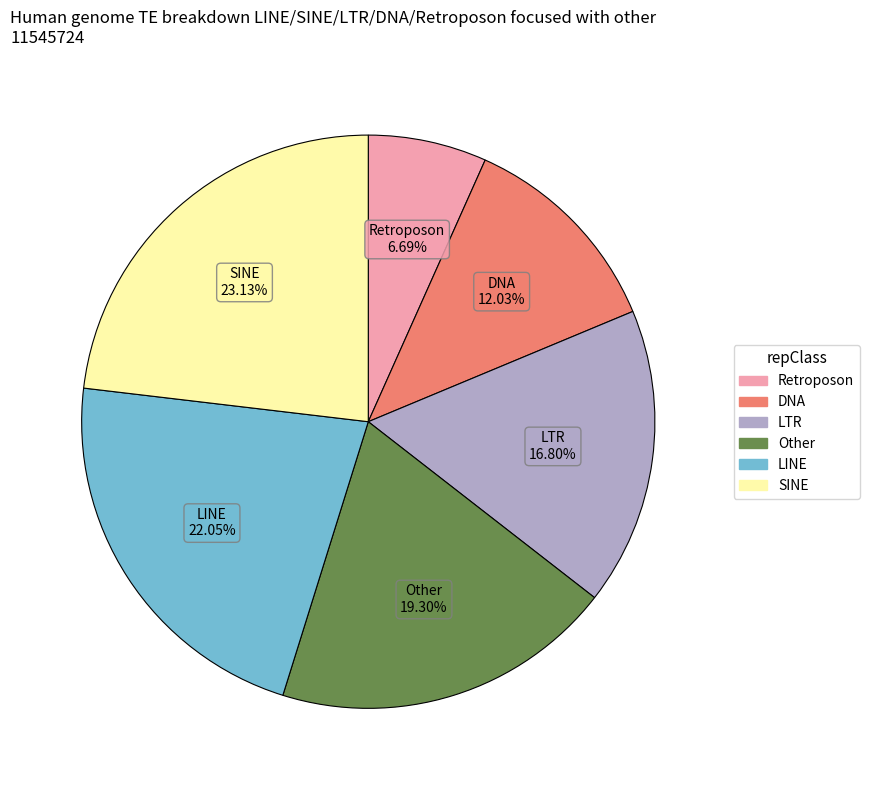

Does any single category account for the majority?

No